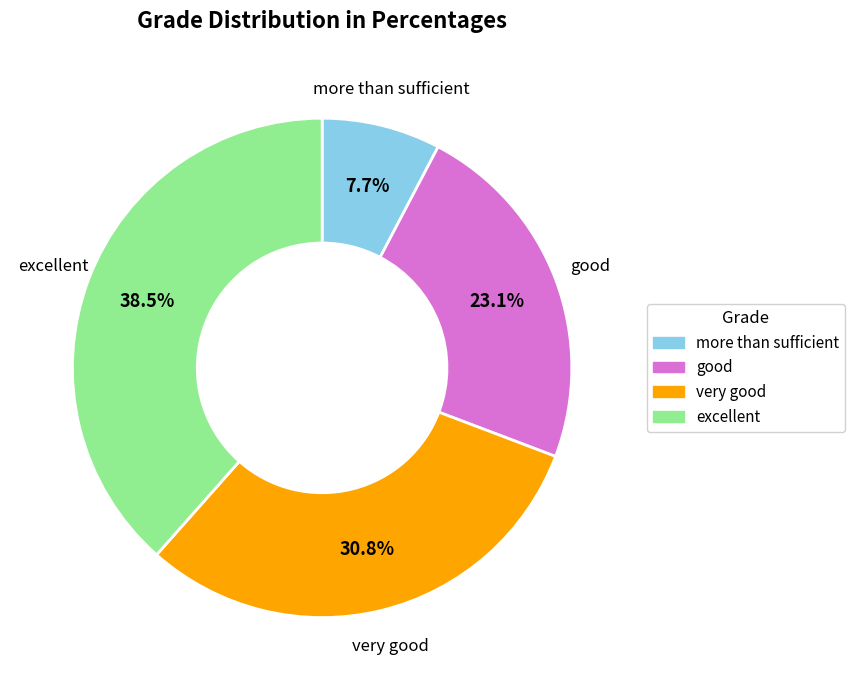

Which slice is the smallest?

more than sufficient